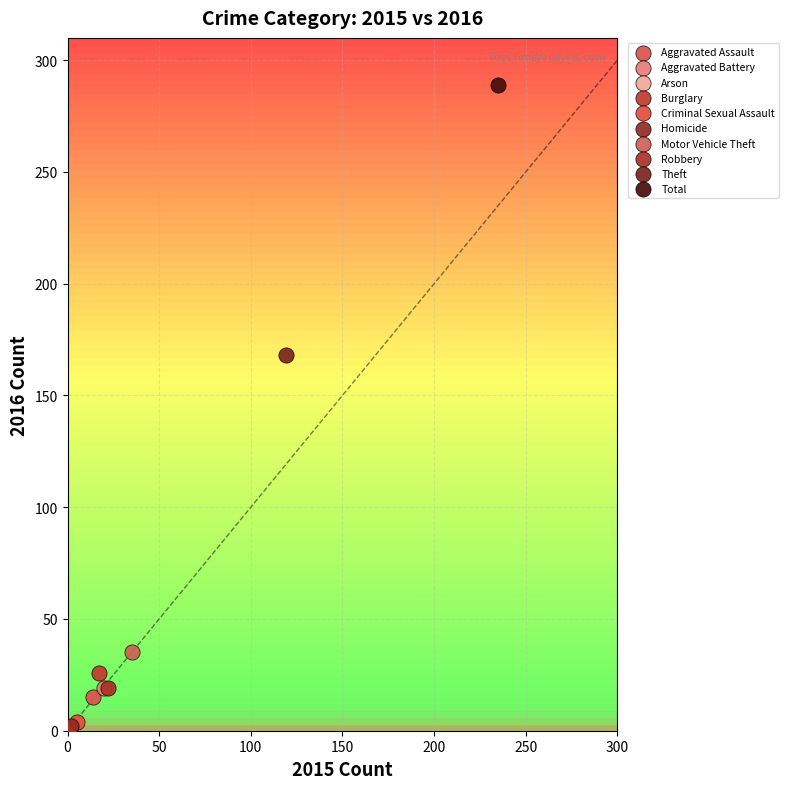

Which series reaches the maximum Y coordinate?

Total